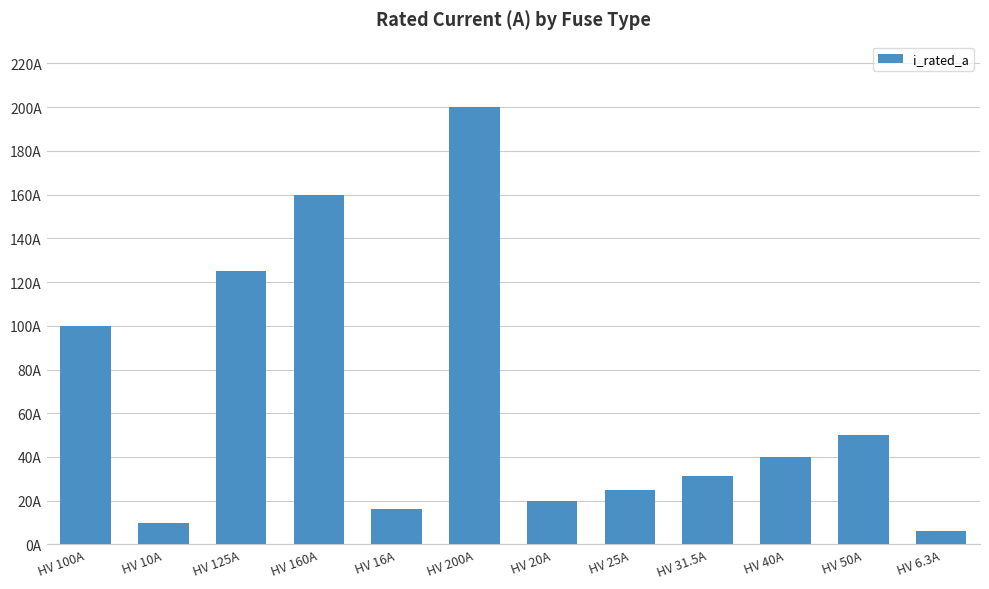

Are the bars horizontal?

No